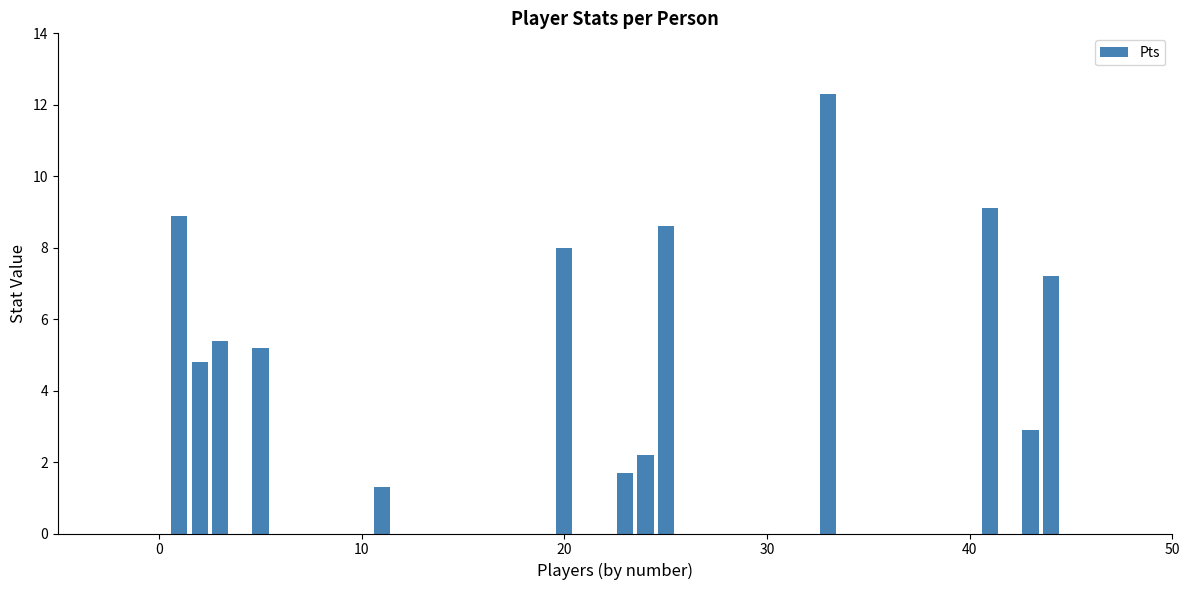

Does the chart contain any negative values?

No